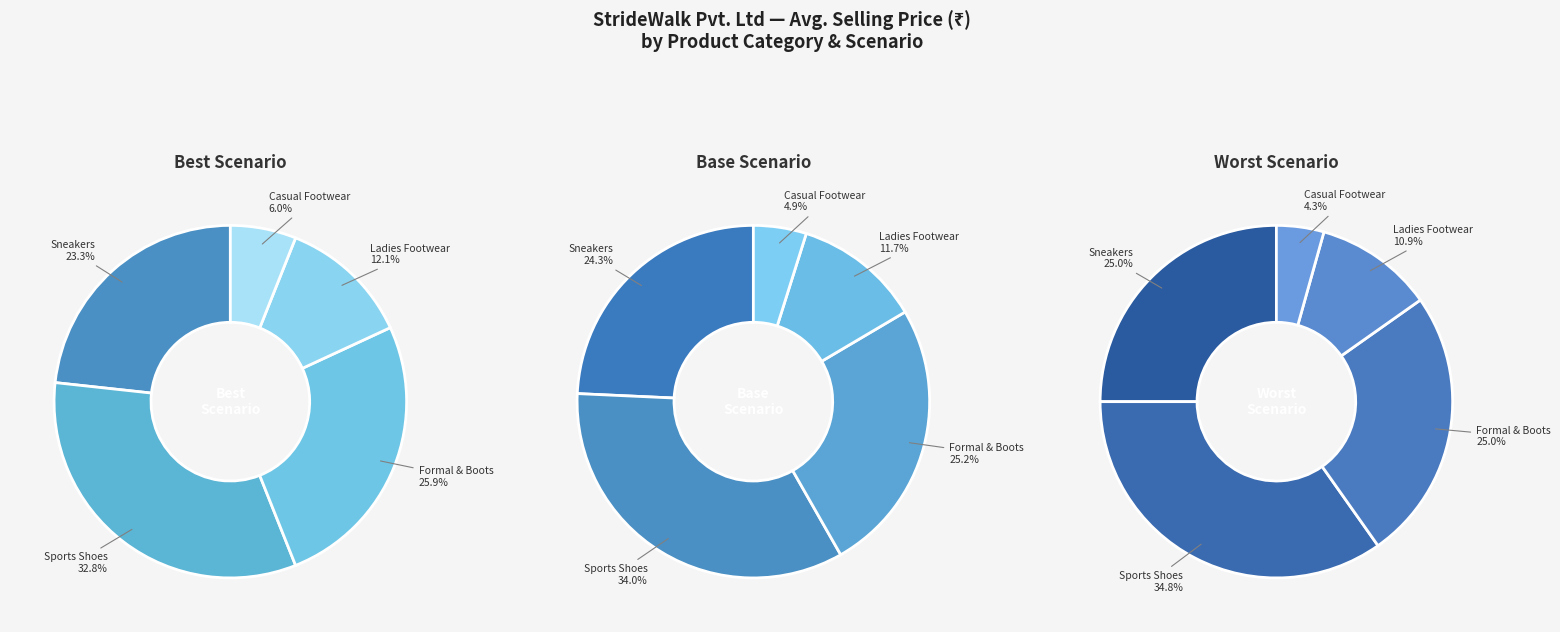

Which slice is the largest?

Sports Shoes